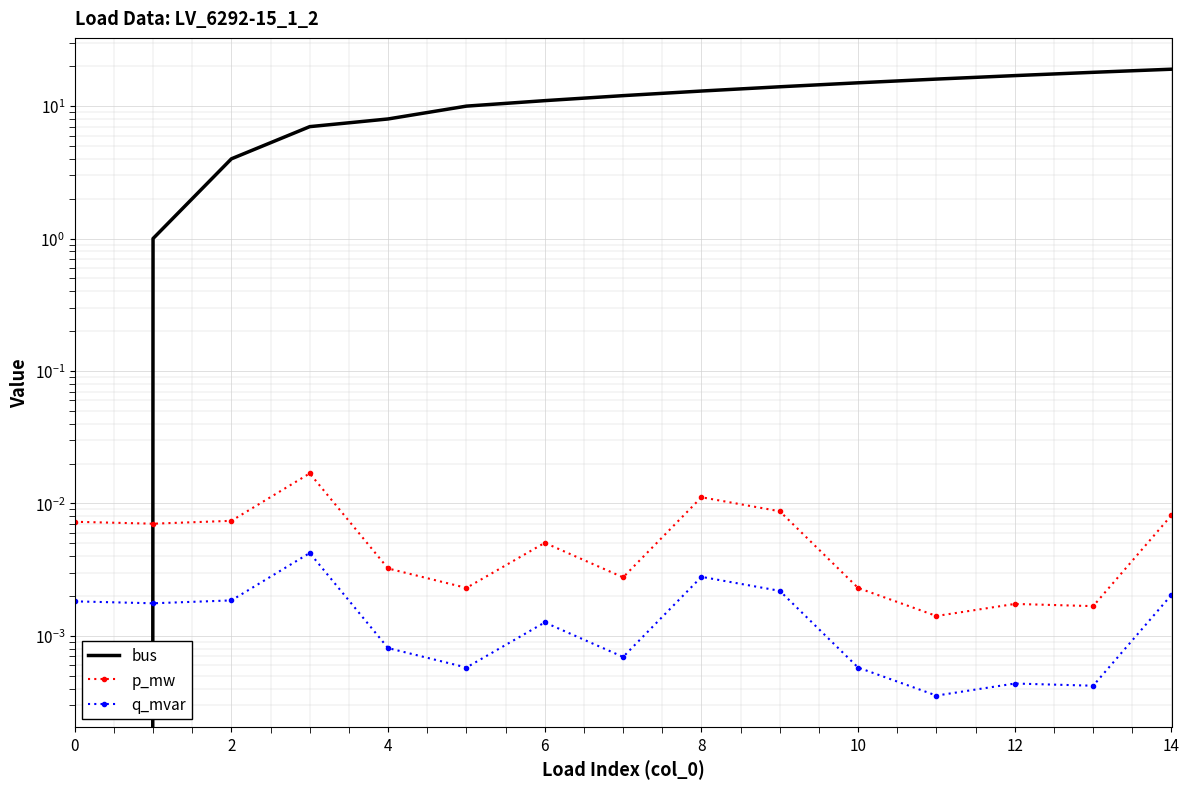

Which series has the widest spread of values?

bus